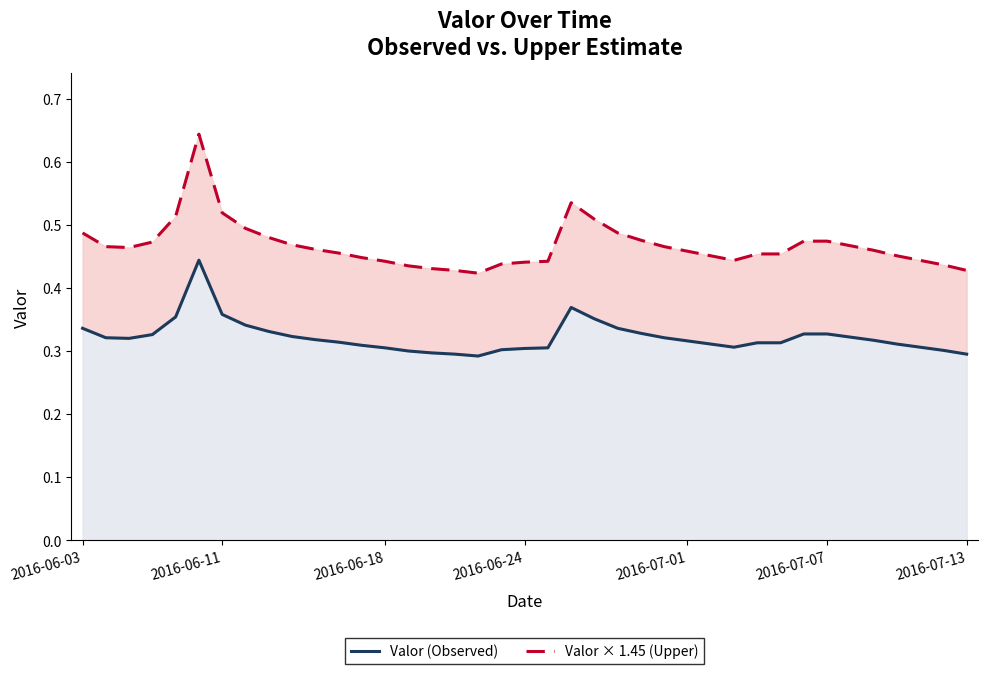

How many interior local valleys does the Valor (Observed) series have?

3